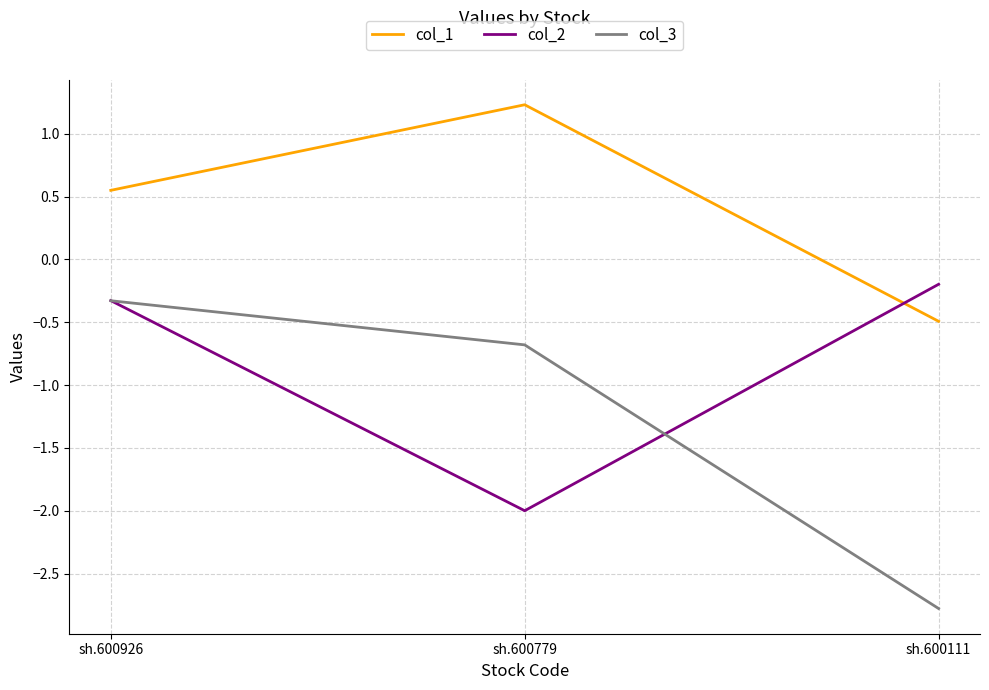

How many lines are shown in the chart?

3